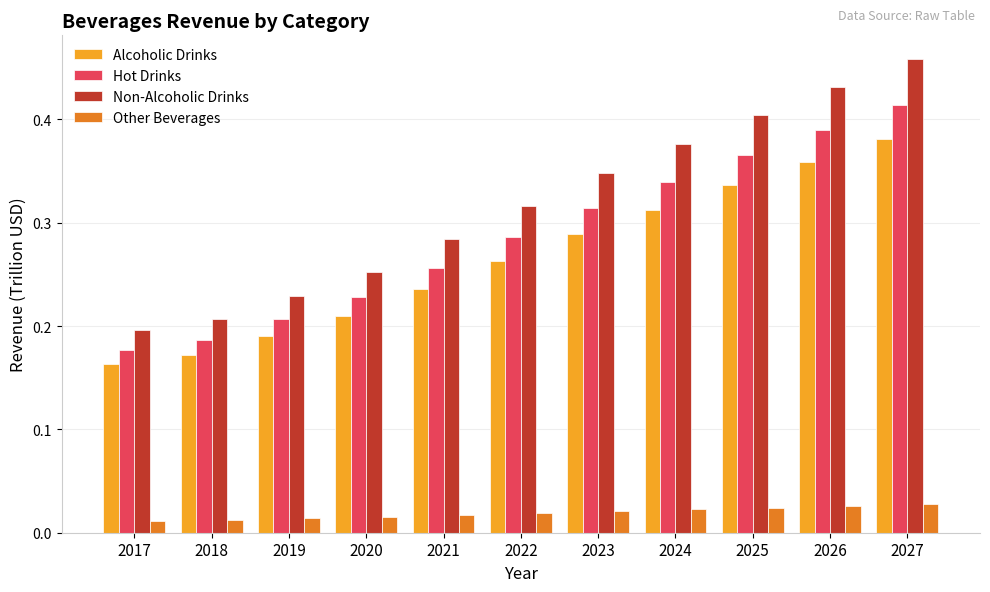

Rank the series by their maximum value, from lowest to highest.

Other Beverages, Alcoholic Drinks, Hot Drinks, Non-Alcoholic Drinks